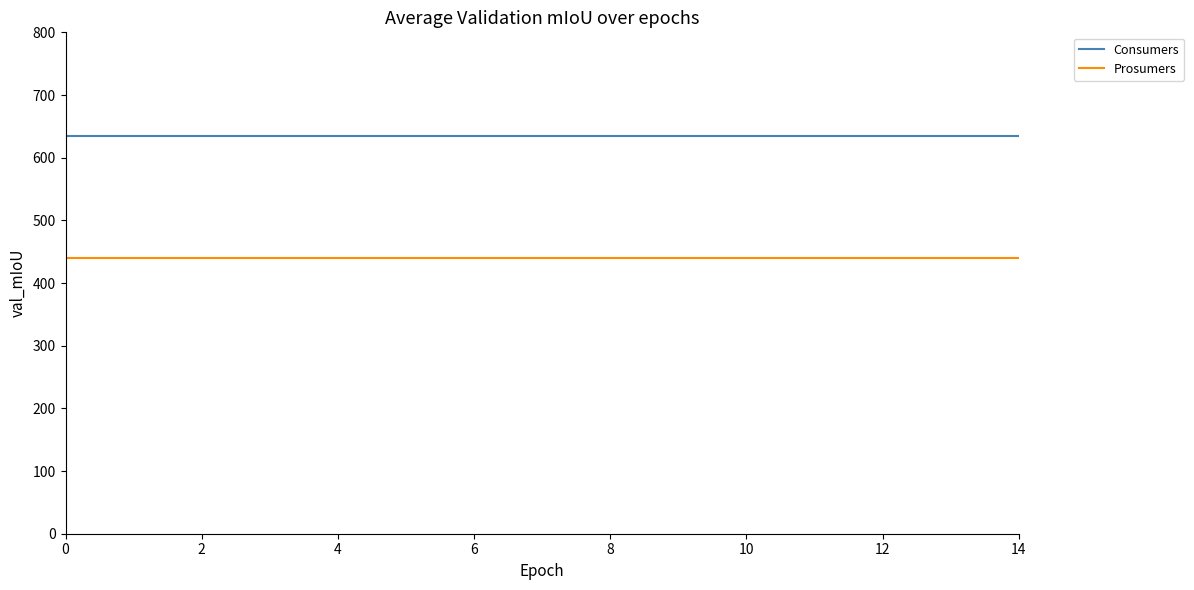

List the series in order of their overall mean, lowest first.

Prosumers, Consumers